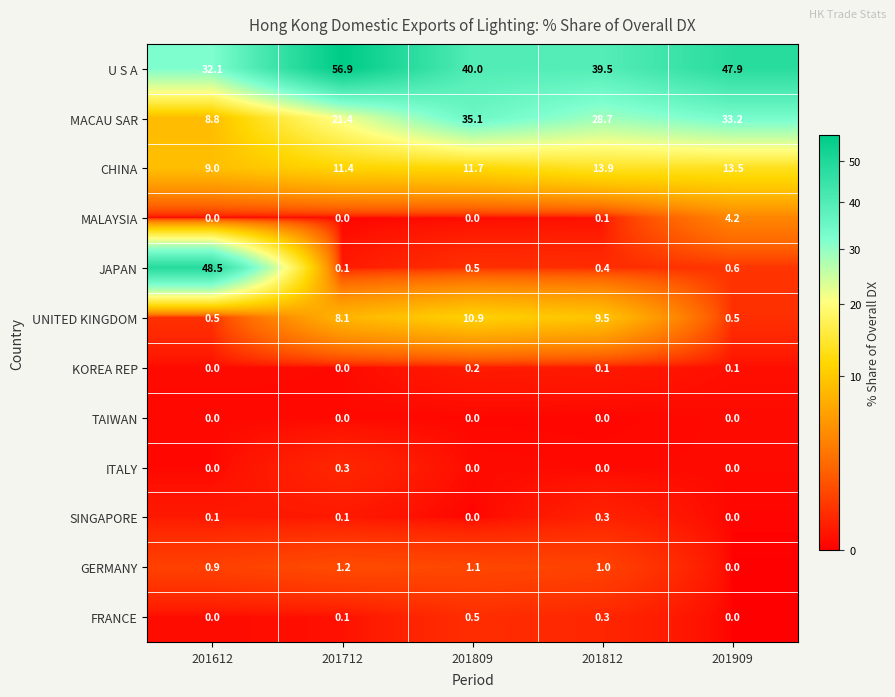

Which series has the largest total across all categories?

U S A